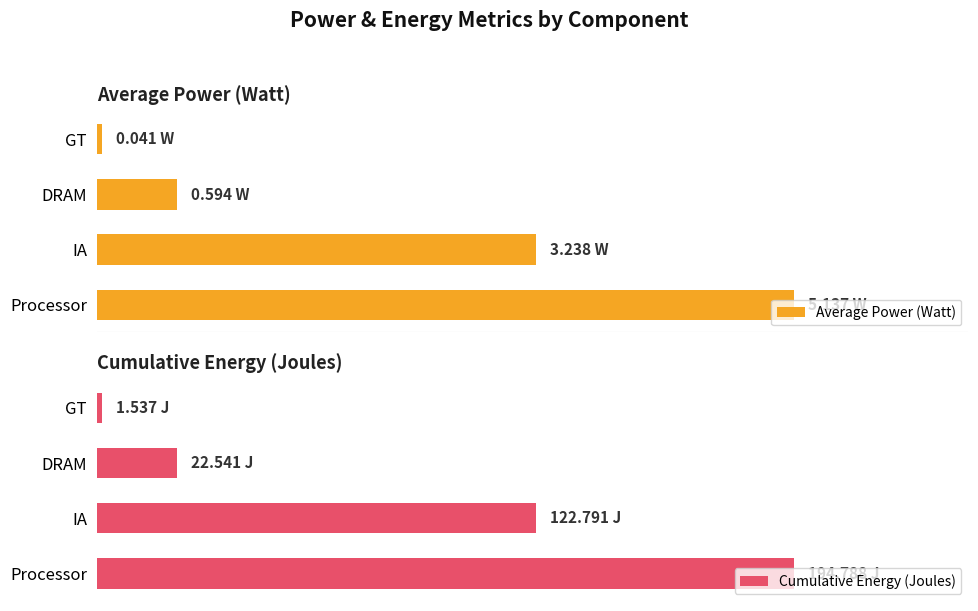

Reading right to left, what are all the values shown in this chart?

Average Power (Watt): 3=0.0	2=0.6	1=3.2	0=5.1
Cumulative Energy (Joules): 3=1.5	2=22.5	1=122.8	0=194.8